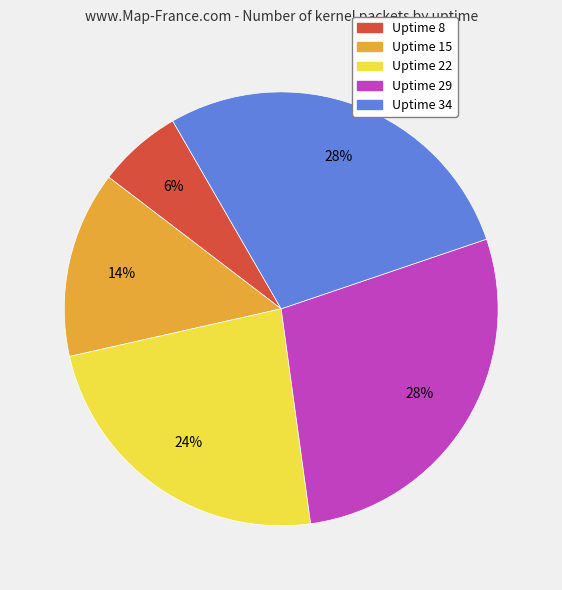

The Uptime 15 slice represents 14% of the pie. True or false?

True